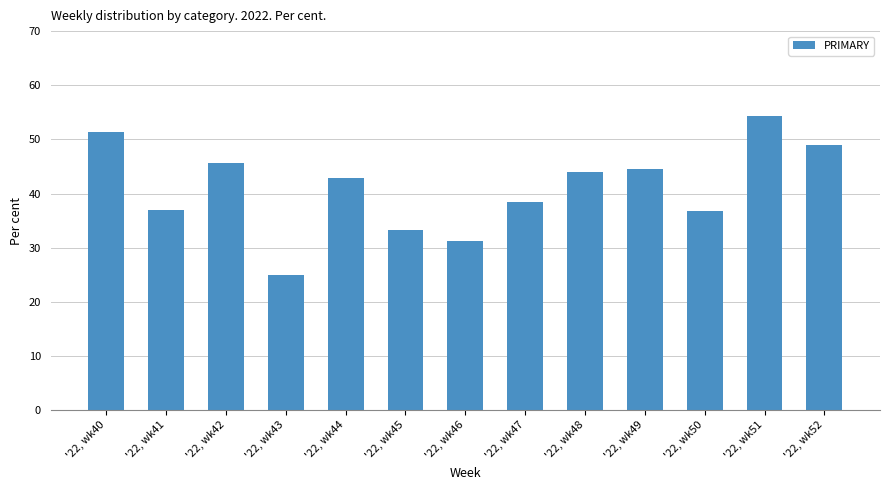

List the labels in order of value, largest first.

'22, wk51, '22, wk40, '22, wk52, '22, wk42, '22, wk49, '22, wk48, '22, wk44, '22, wk47, '22, wk41, '22, wk50, '22, wk45, '22, wk46, '22, wk43